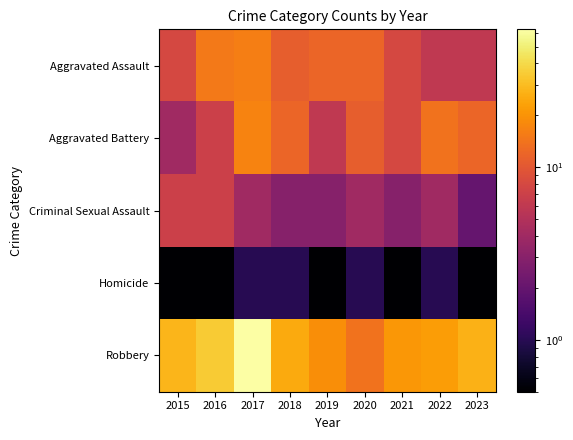

Which has a higher value, 2019 or 2017?

2017